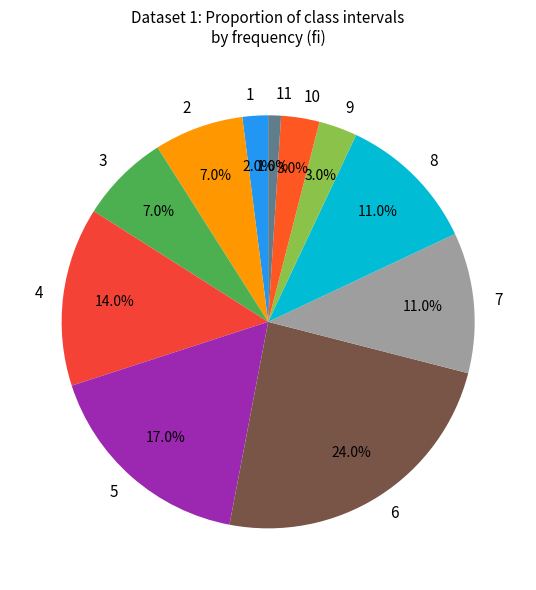

How many slices are in this pie chart?

11